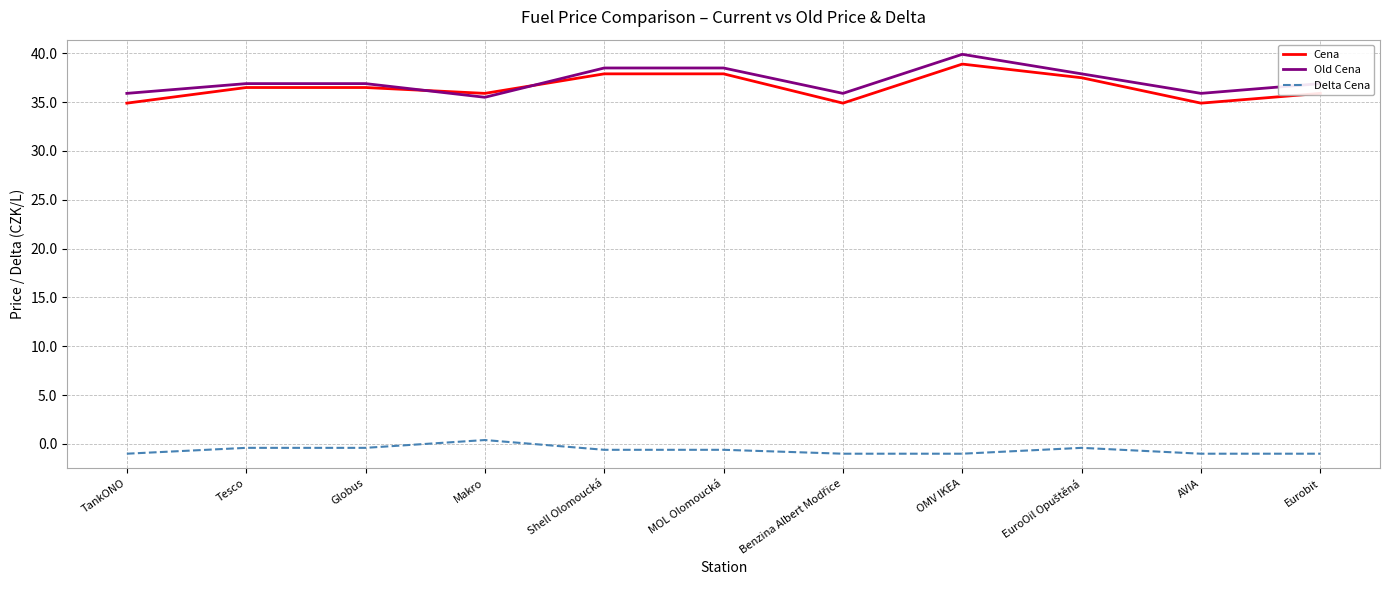

Read the Cena value at Eurobit.

35.9